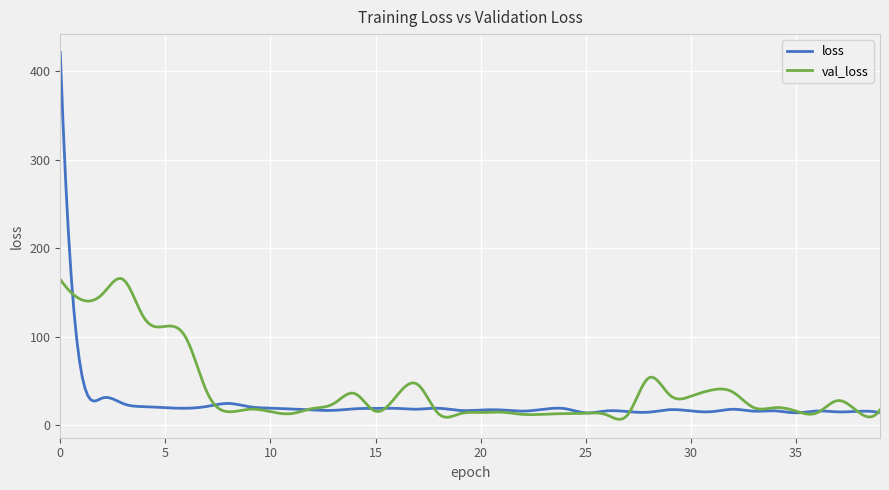

Which series has the largest range (max minus min)?

loss